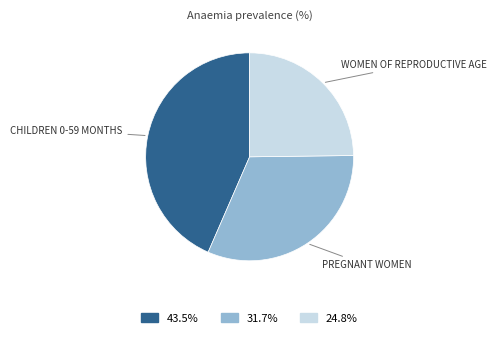

Does any single category account for the majority?

No